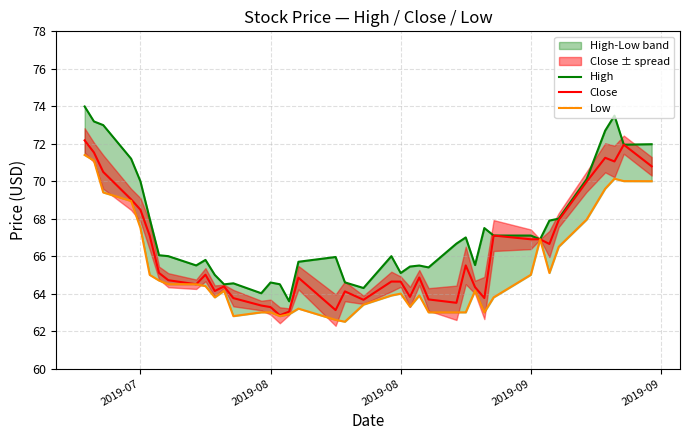

Rank the series by their average value, from highest to lowest.

High, Close, Low